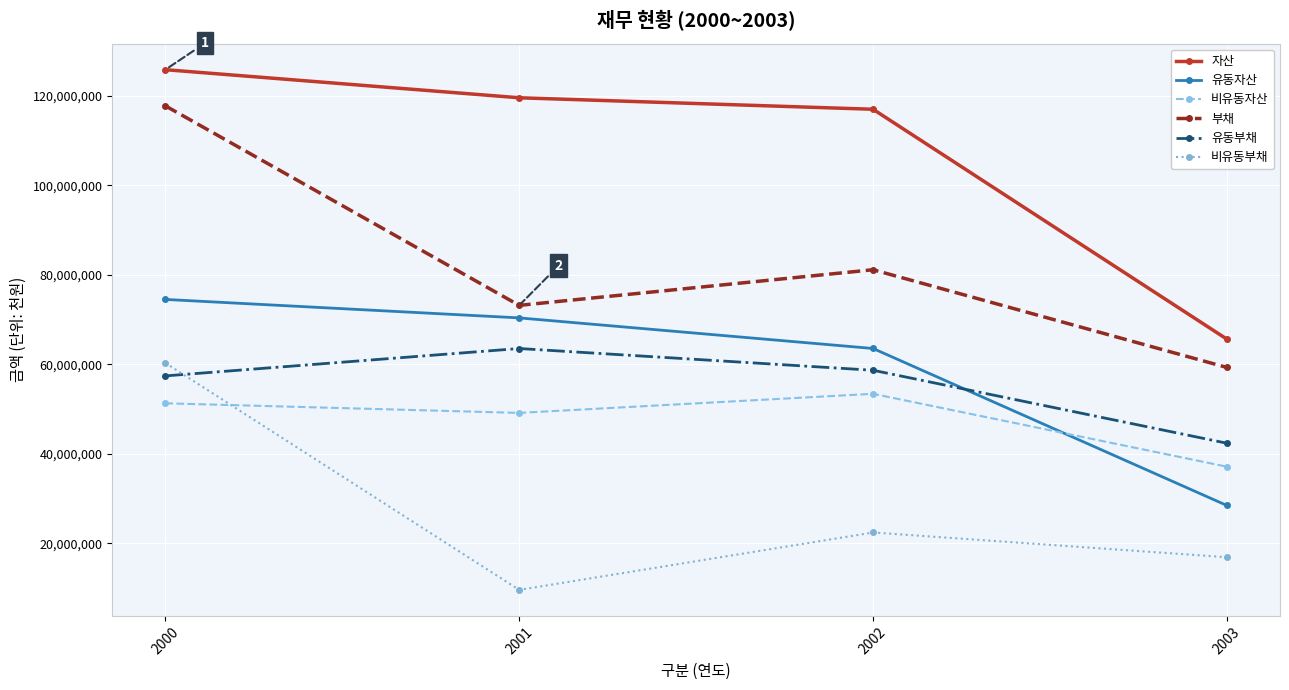

What is the maximum value for 유동부채?

63540491